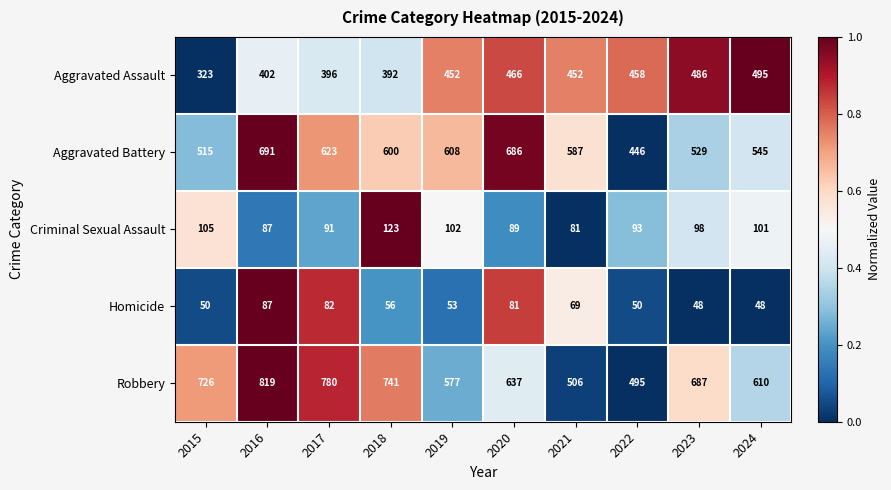

At 2022, list the series in order from largest to smallest.

Robbery, Aggravated Assault, Aggravated Battery, Criminal Sexual Assault, Homicide